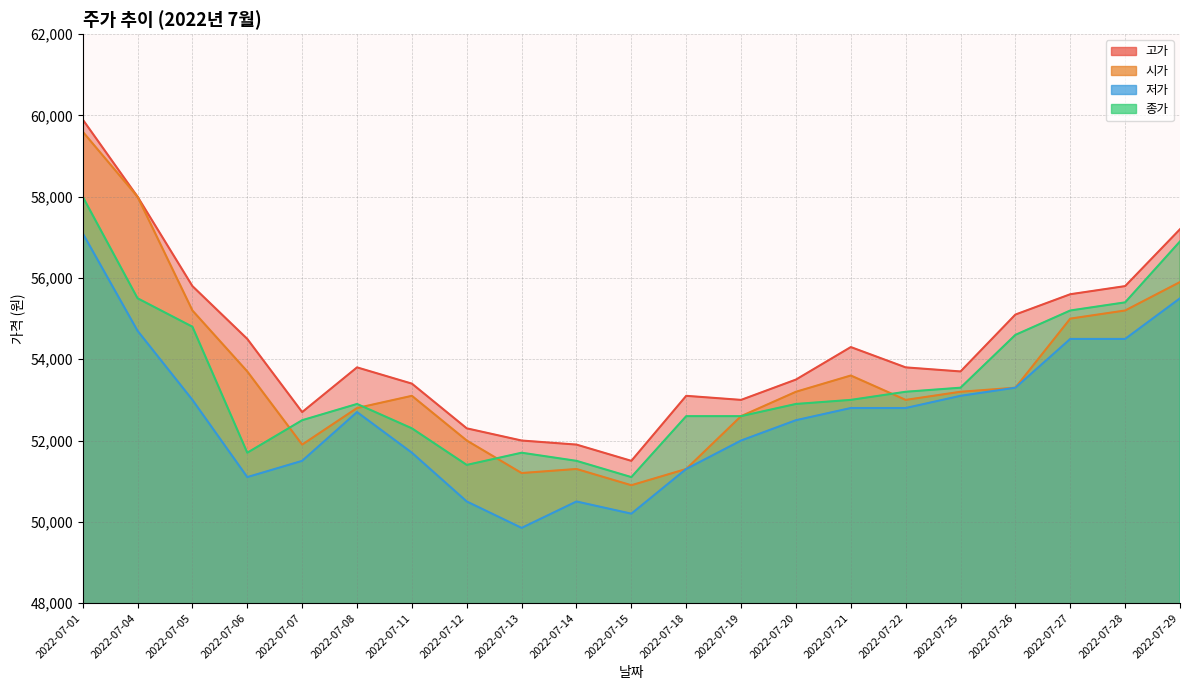

Does the chart display data point markers on the line(s)?

No